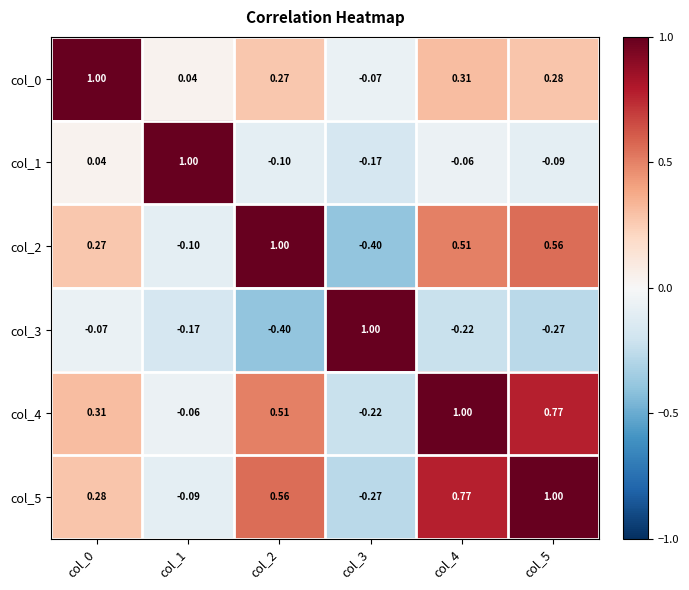

Is the value of col_4 at col_0 greater than the value of col_0 at col_1?

Yes